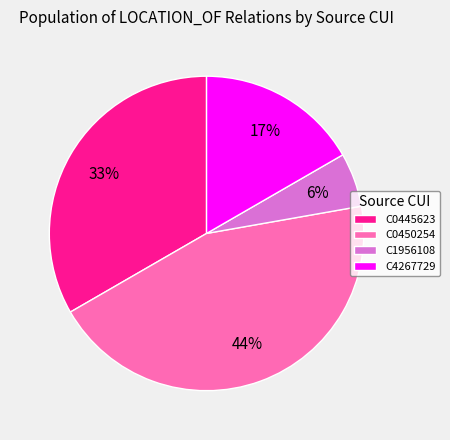

To the nearest percent, what is the average slice percentage?

25%